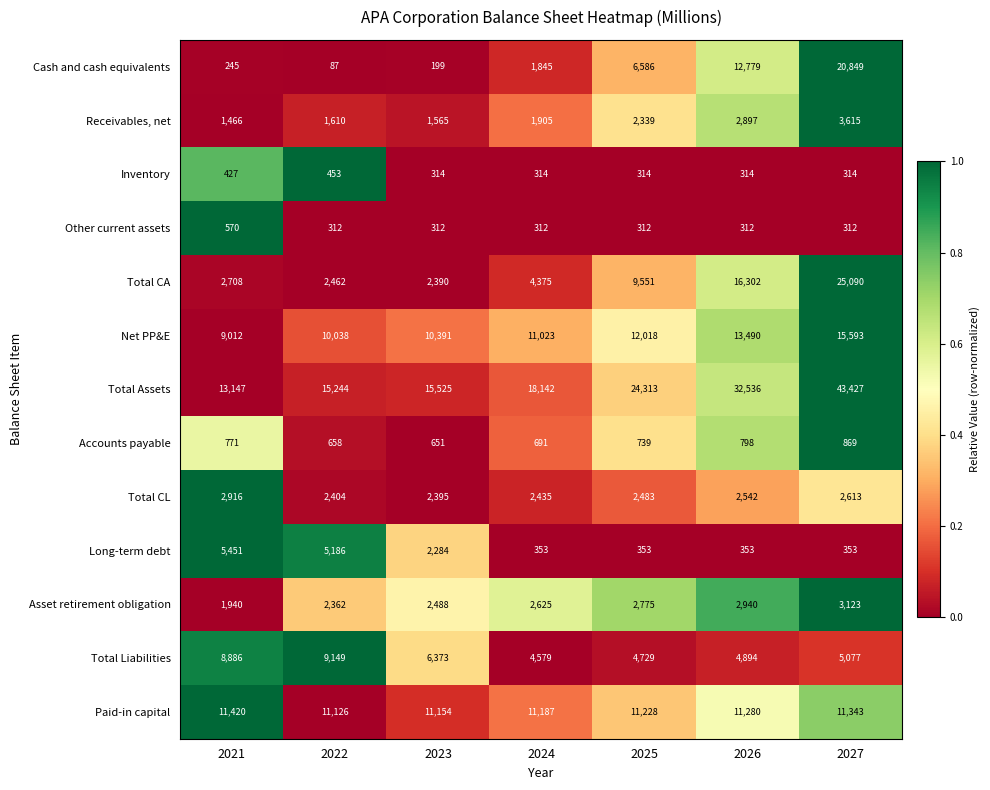

What is the maximum value shown in the chart?

43427